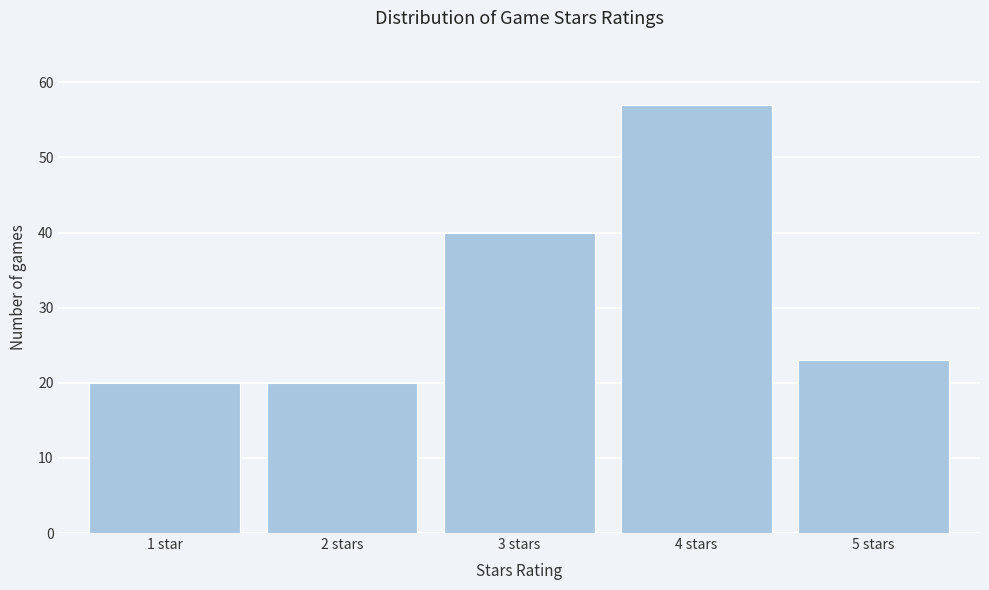

Reading right to left, transcribe all the data shown in this chart.

23	57	40	20	20